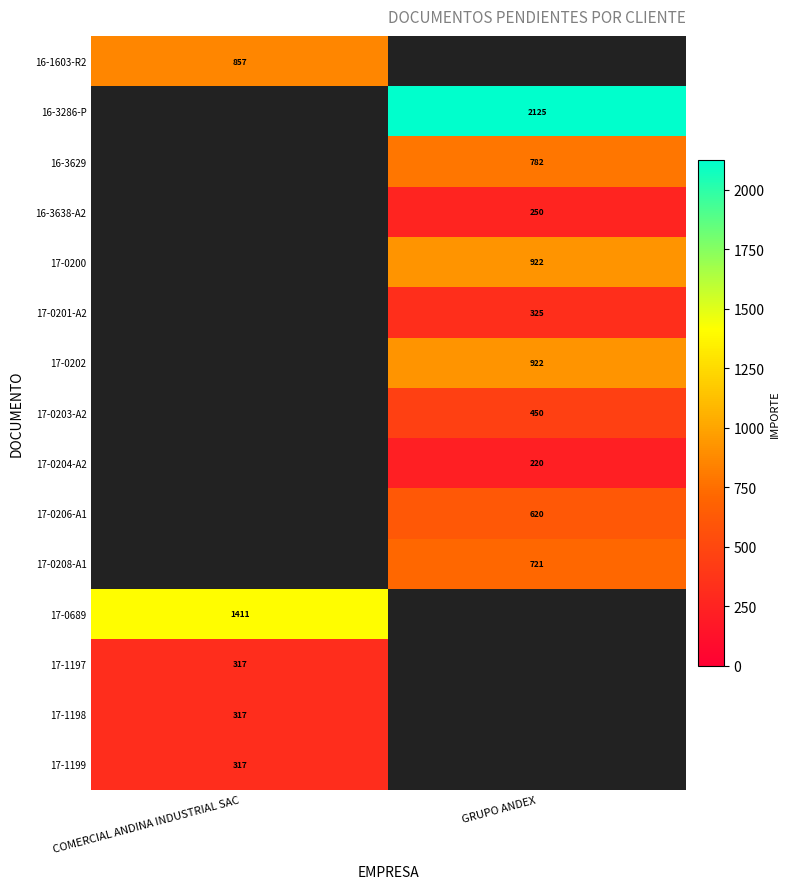

At which category does the chart reach its minimum across all series?

GRUPO ANDEX